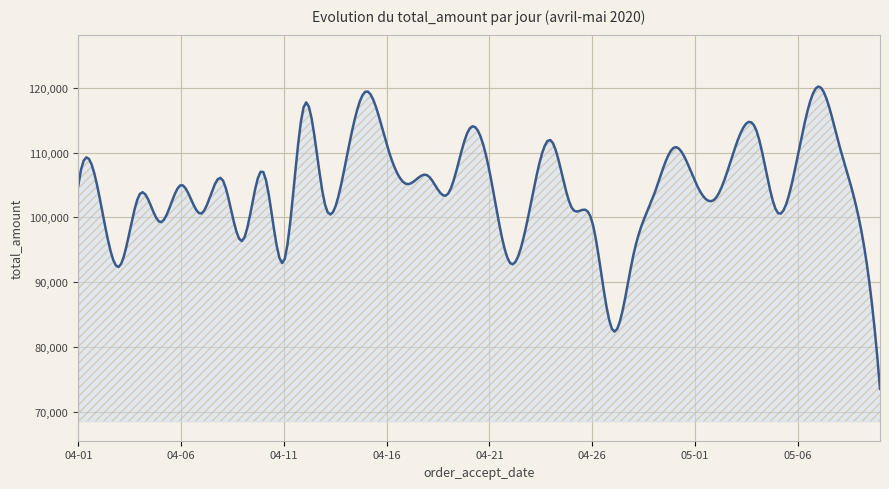

How many lines are shown in the chart?

1